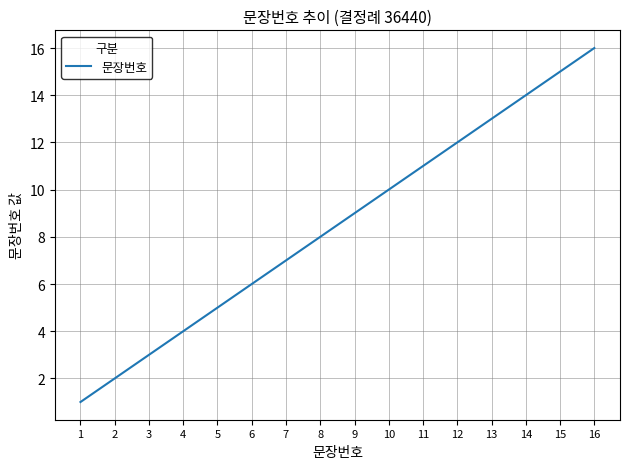

True or false: the data shows 8 at 8.

True